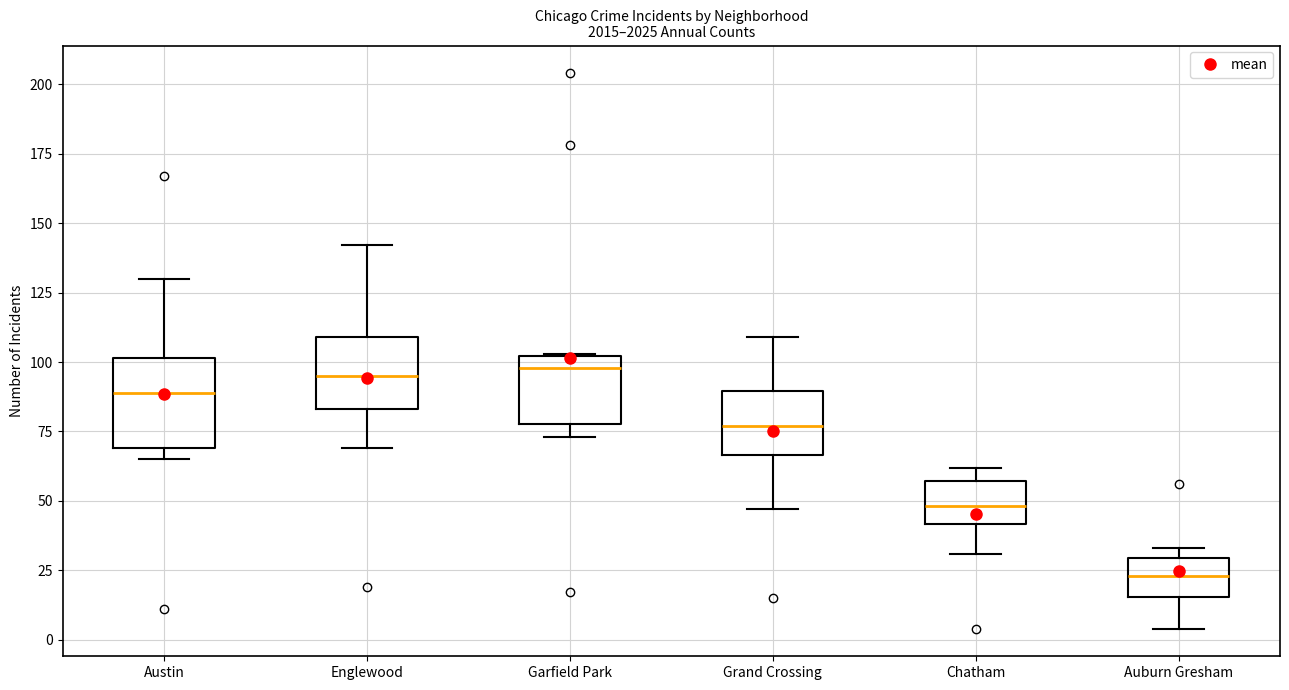

Comparing the boxes themselves (not the whiskers), which one is the tallest?

Austin